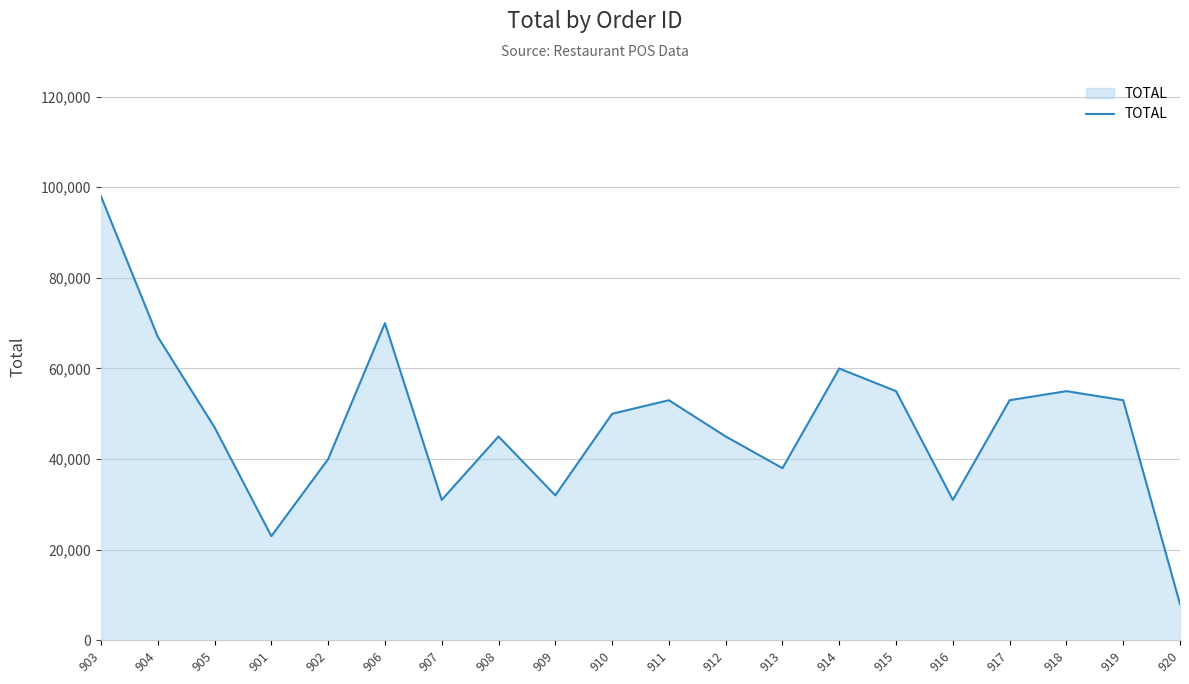

Does the chart display data point markers on the line(s)?

No